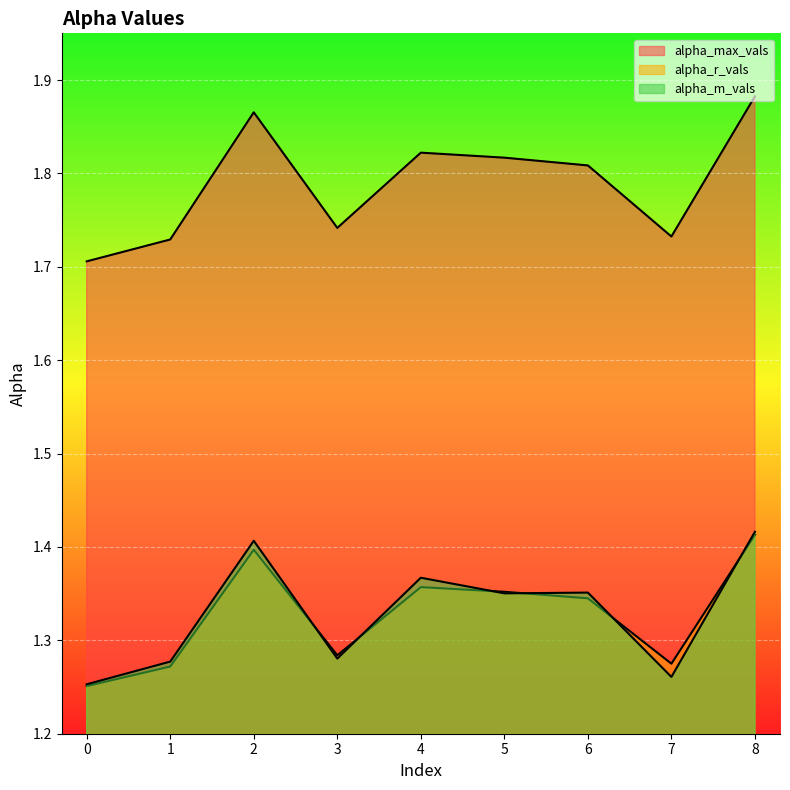

What is the sum of the alpha_max_vals values at 5 and 4?

3.6